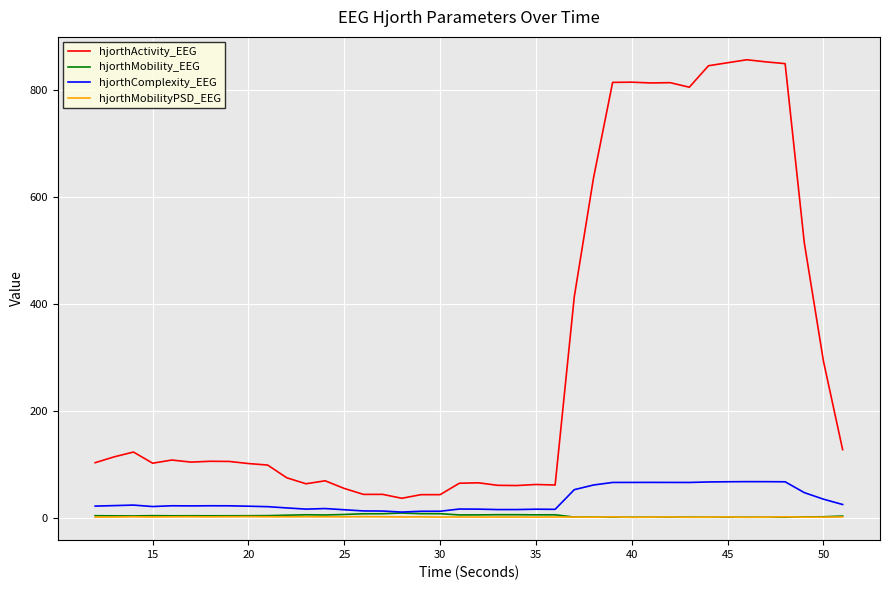

What is the highest value of the hjorthMobilityPSD_EEG series?

2.3